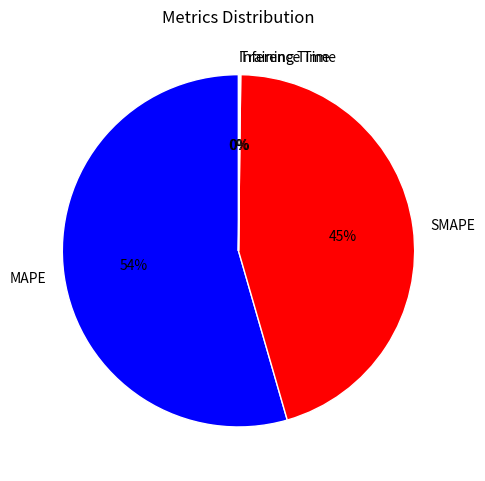

Which category has the biggest portion of the pie?

MAPE